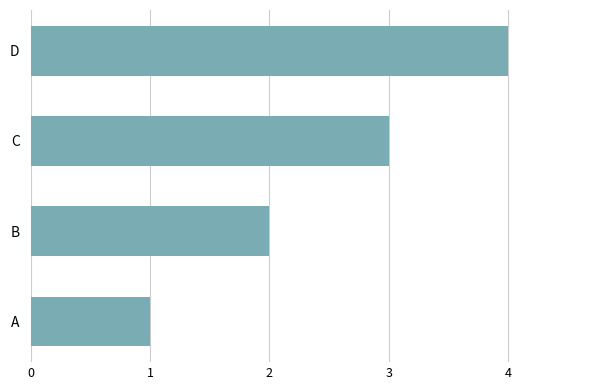

What is the approximate value at C?

3